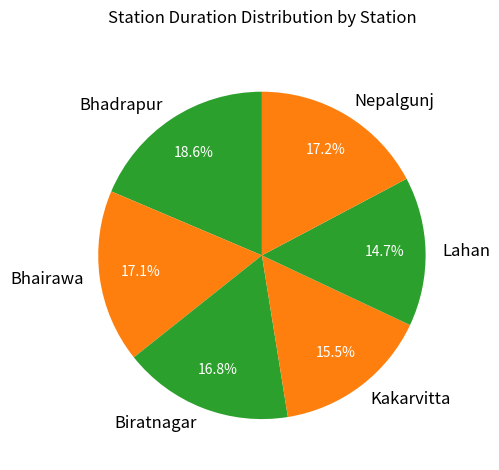

Does Nepalgunj account for over 50% of the chart?

No